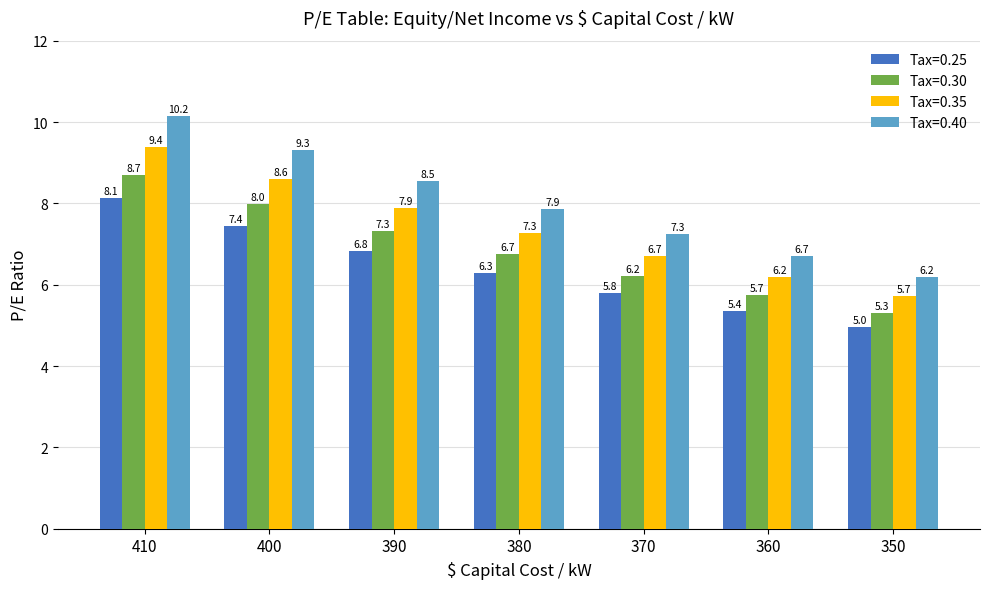

What are all the series names shown in the legend?

Tax=0.25, Tax=0.30, Tax=0.35, Tax=0.40